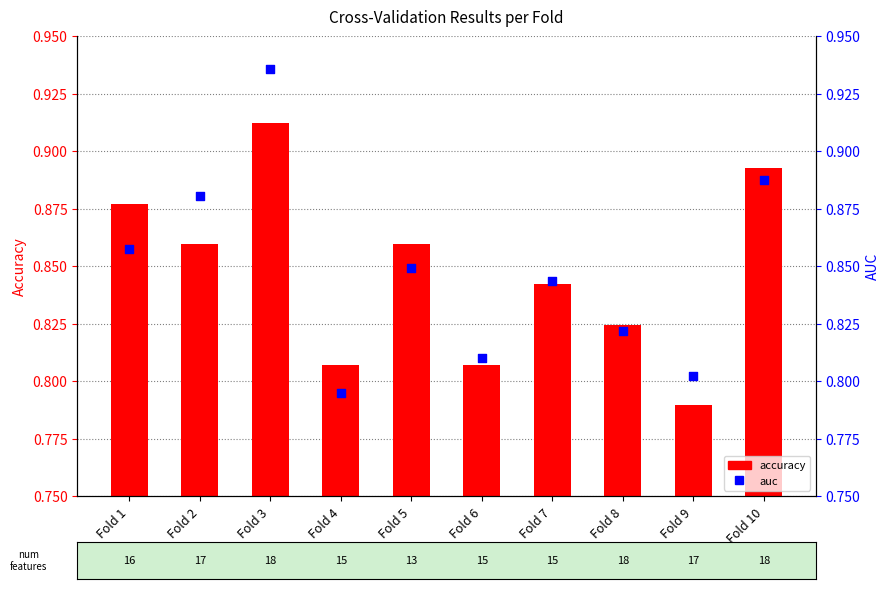

What is the total value across all series at Fold 9?

1.6